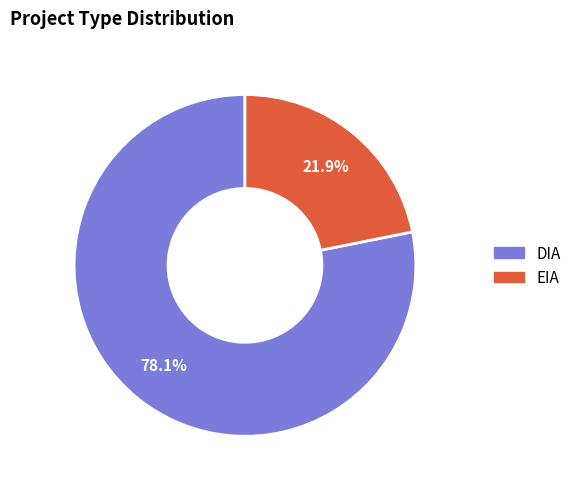

Which has a higher value, DIA or EIA?

DIA